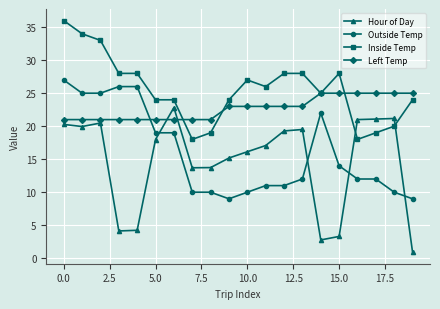

What is the value of the Inside Temp point at the 12th from the left?

26.0